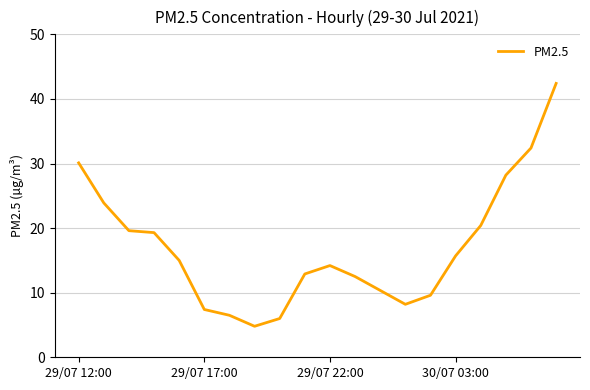

What is the maximum value shown in the chart?

42.4